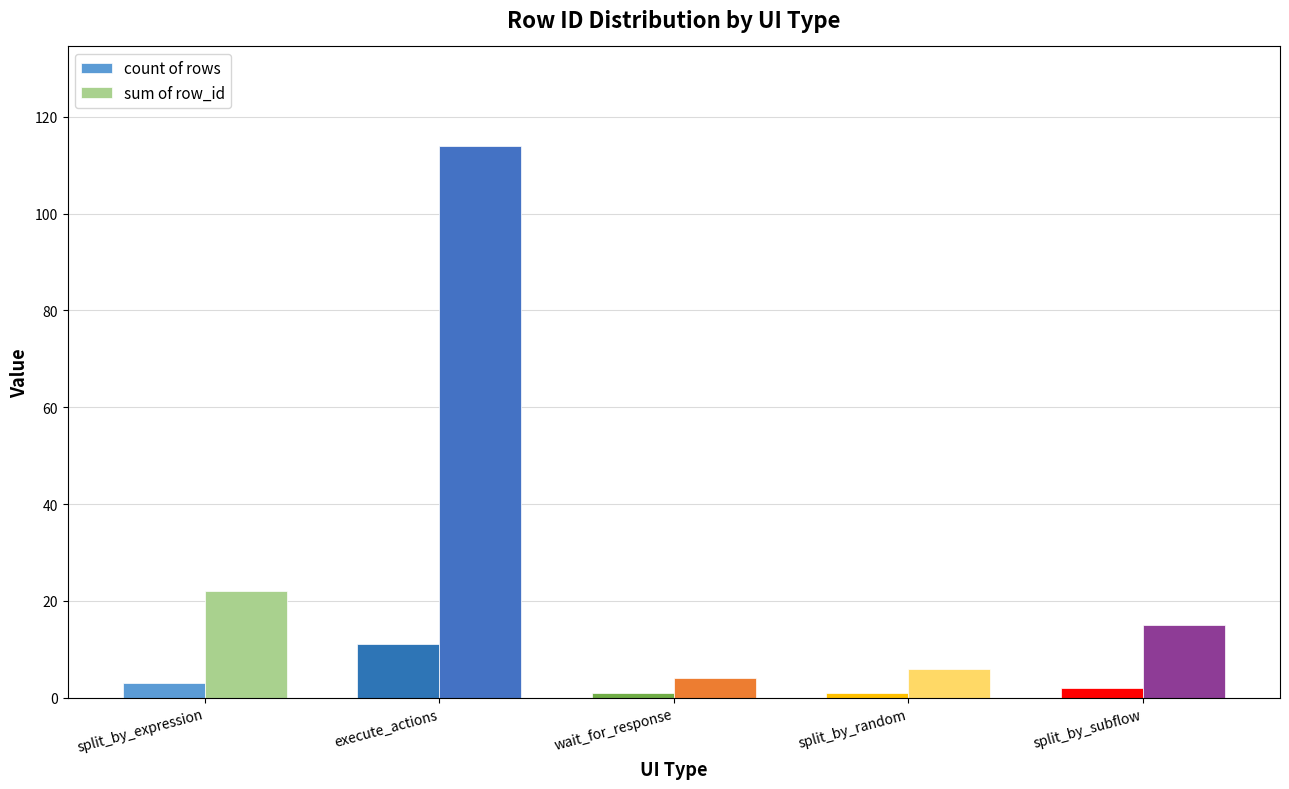

What is the greatest value displayed?

114